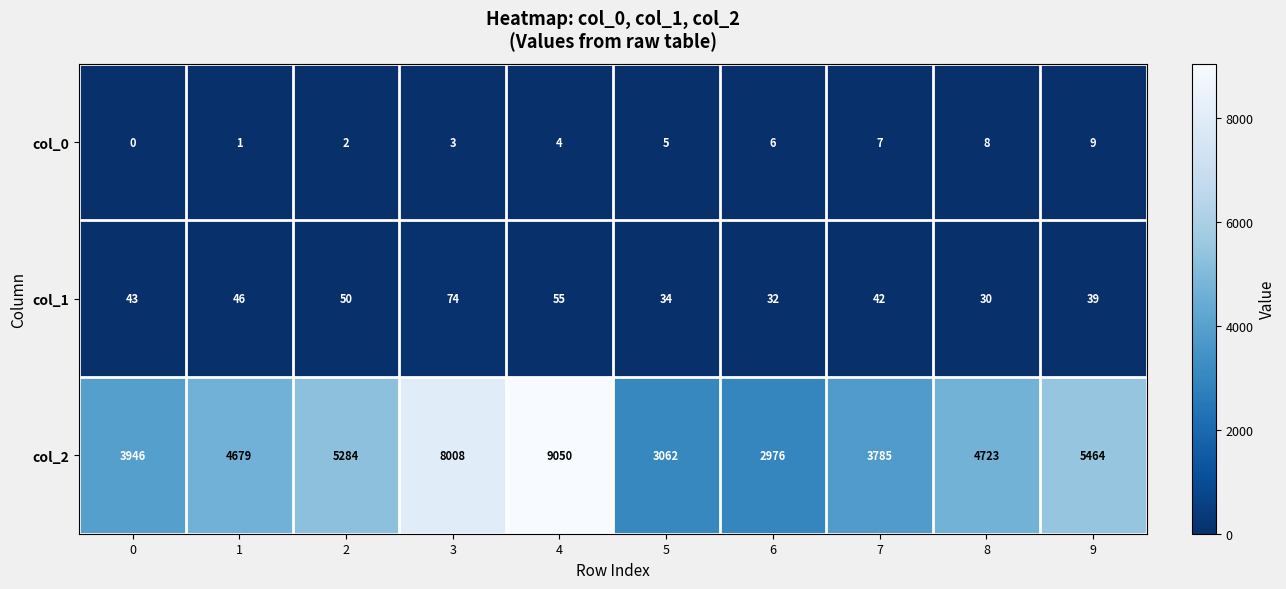

At which label is col_2 closest to 6013?

9